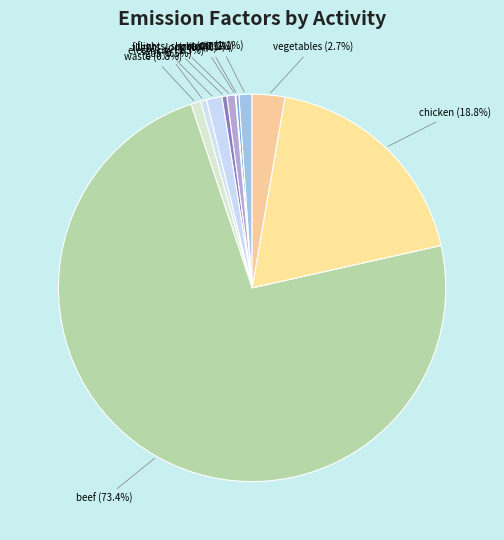

To the nearest percent, what is the average slice percentage?

9%